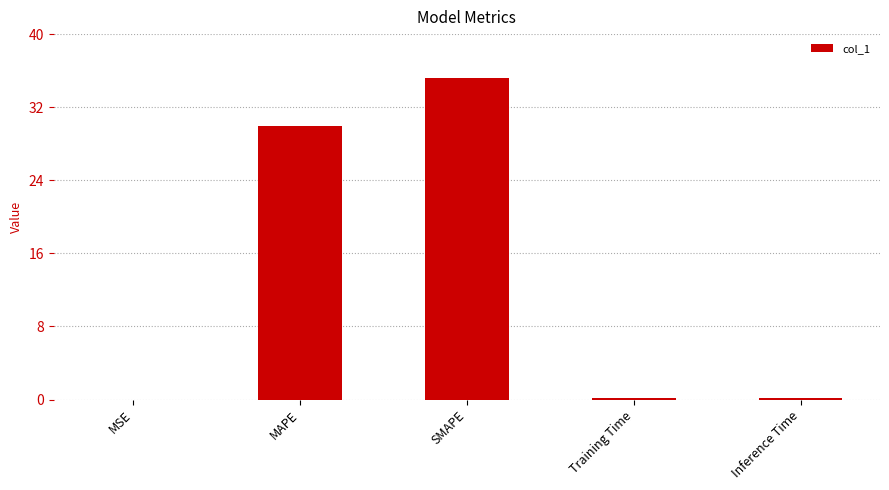

Which category has the highest value across all series?

SMAPE